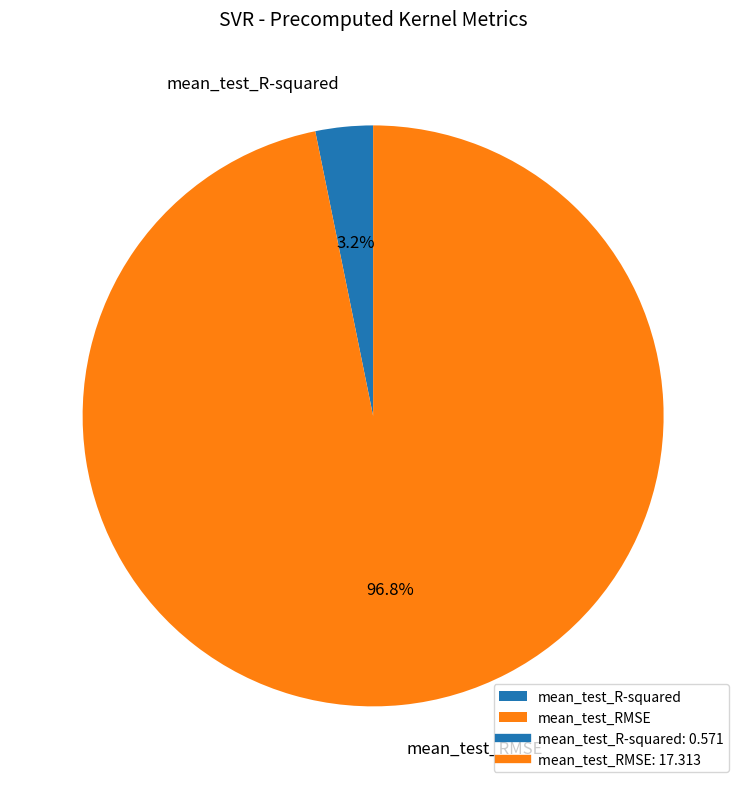

To the nearest percent, what percentage of the pie is mean_test_R-squared?

3%